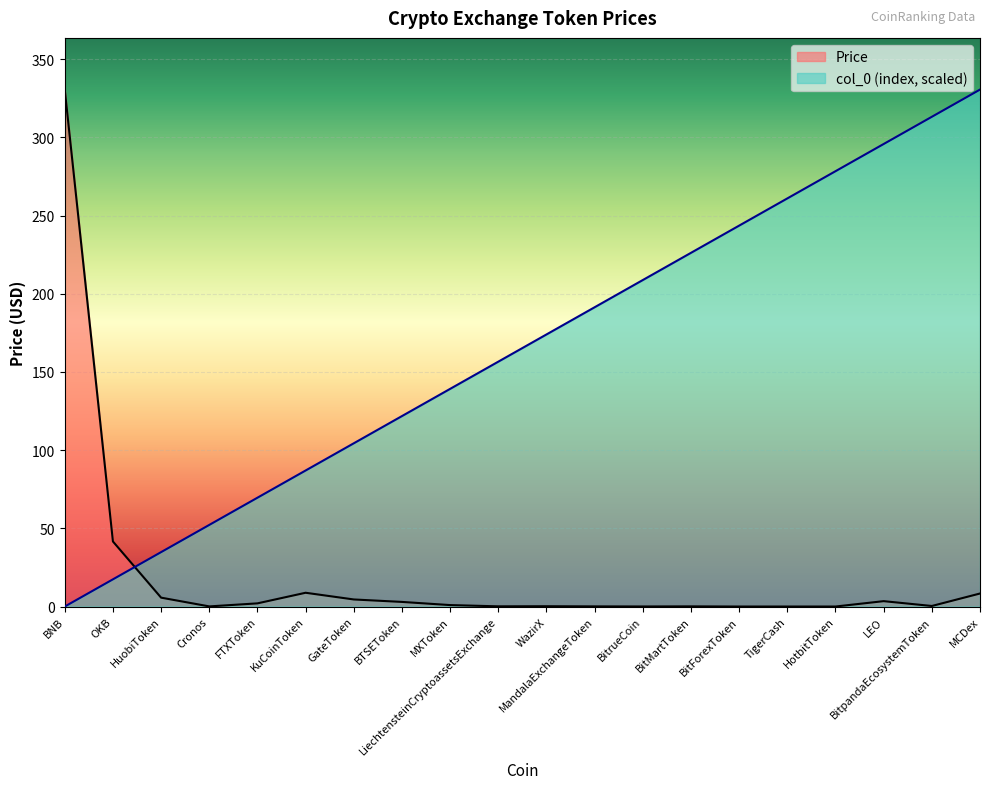

At which label does col_0 reach its minimum?

BNB